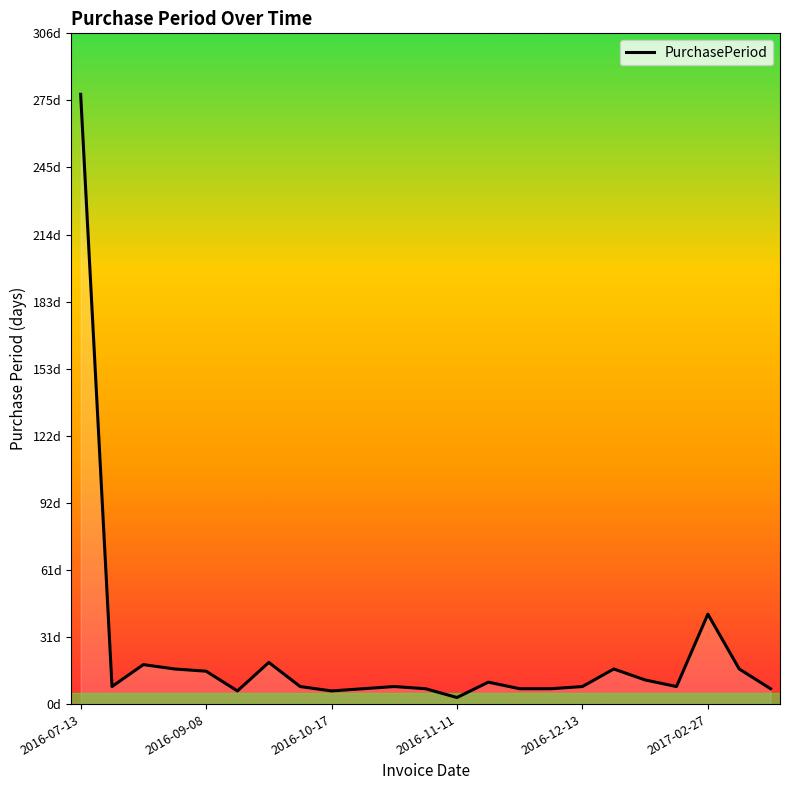

What is the label of the 20th point from the left?

19